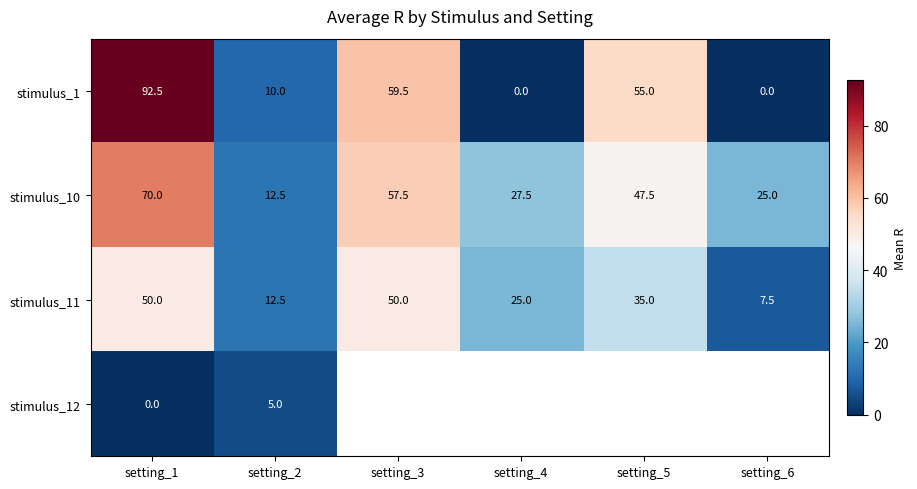

At which label is stimulus_10 closest to 41?

setting_5